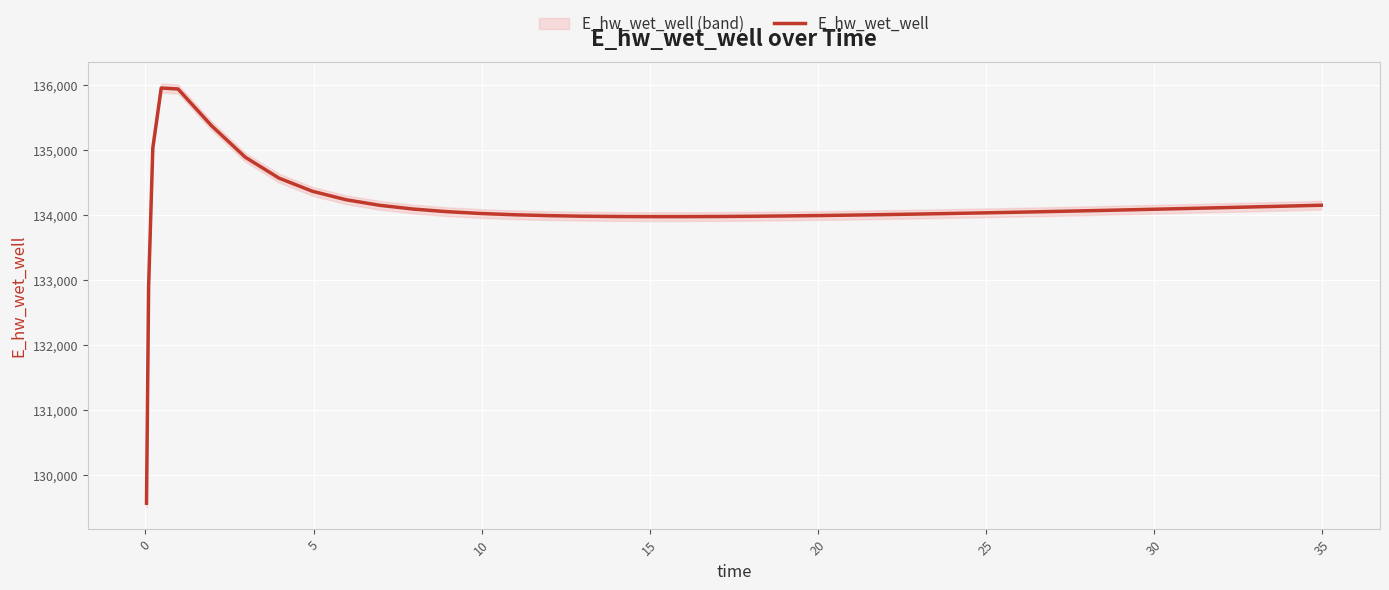

What is the average value?

134104.4